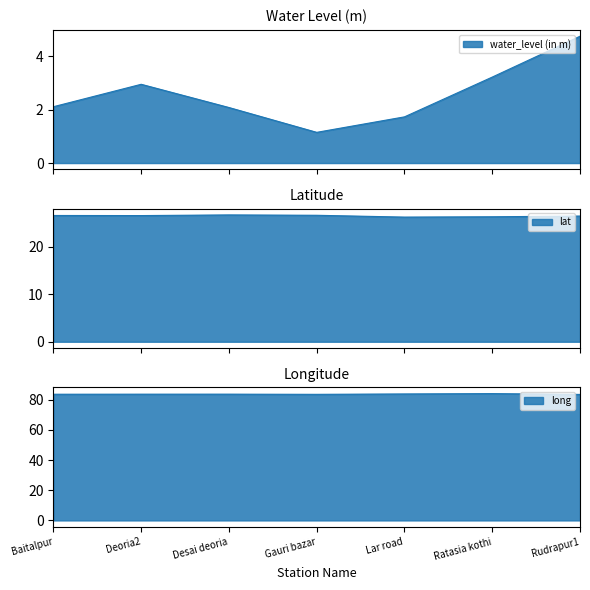

Rank the categories by water_level (in m) value from lowest to highest.

Gauri bazar, Lar road, Desai deoria, Baitalpur, Deoria2, Ratasia kothi, Rudrapur1